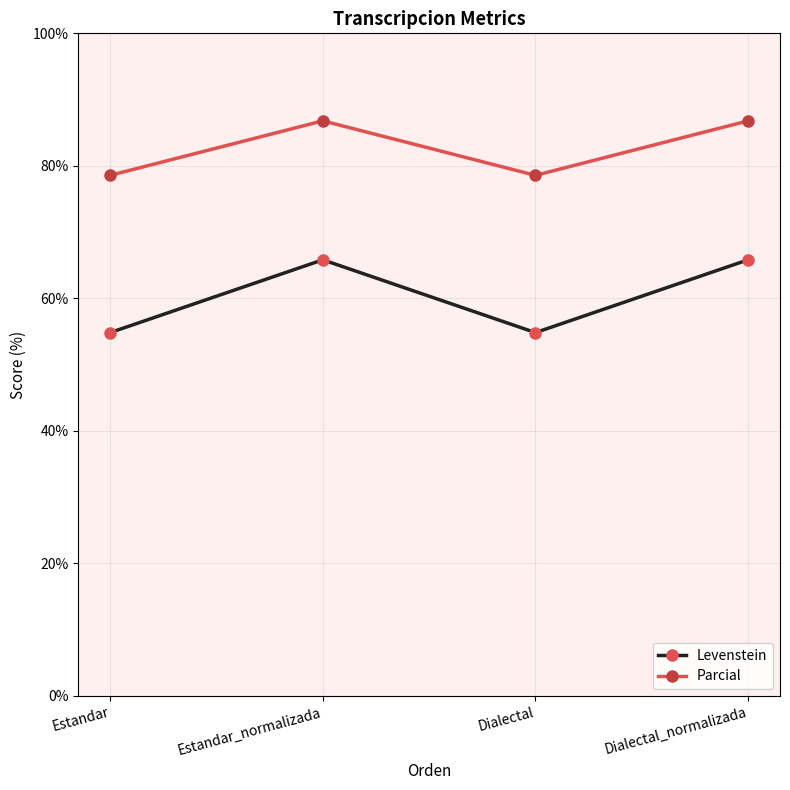

What is the difference between the maximum and minimum values in the Levenstein series?

11.0